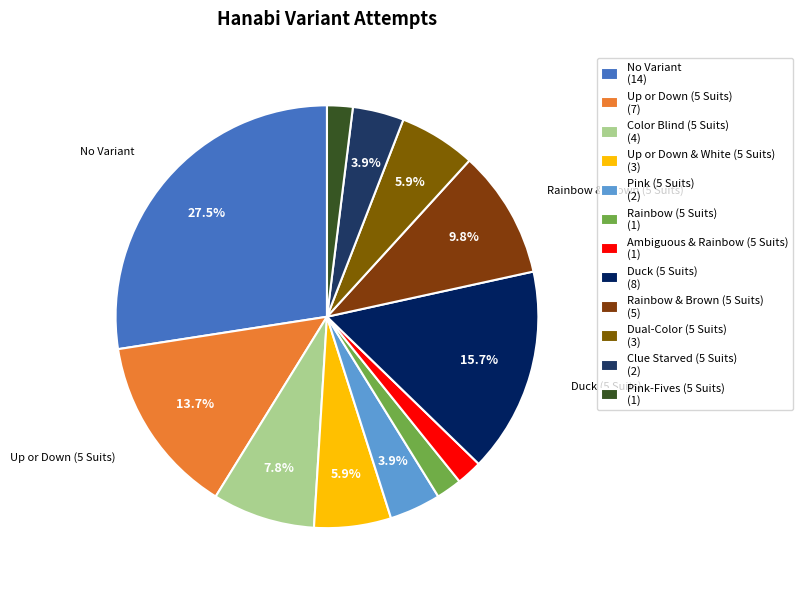

Combined, what portion of the pie is Up or Down & White (5 Suits) and Pink (5 Suits)?

9.8%